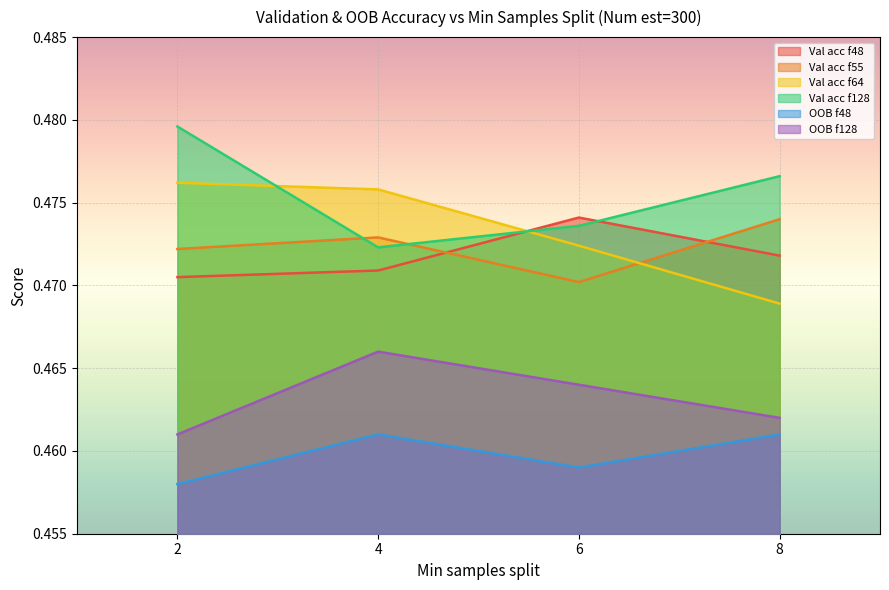

At which category does OOB f128 reach its first local peak?

4